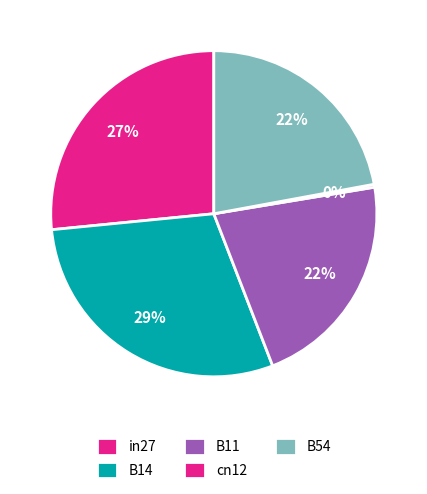

Which slice is the largest?

B14